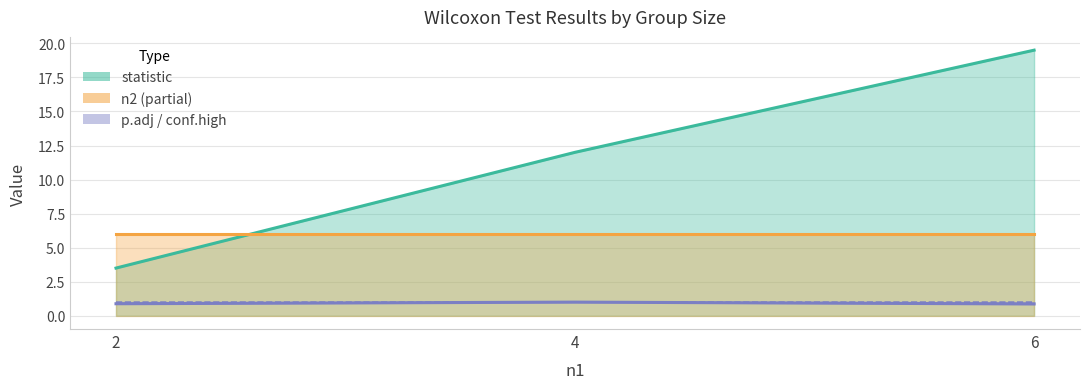

Which label corresponds to the smallest value in the chart?

6